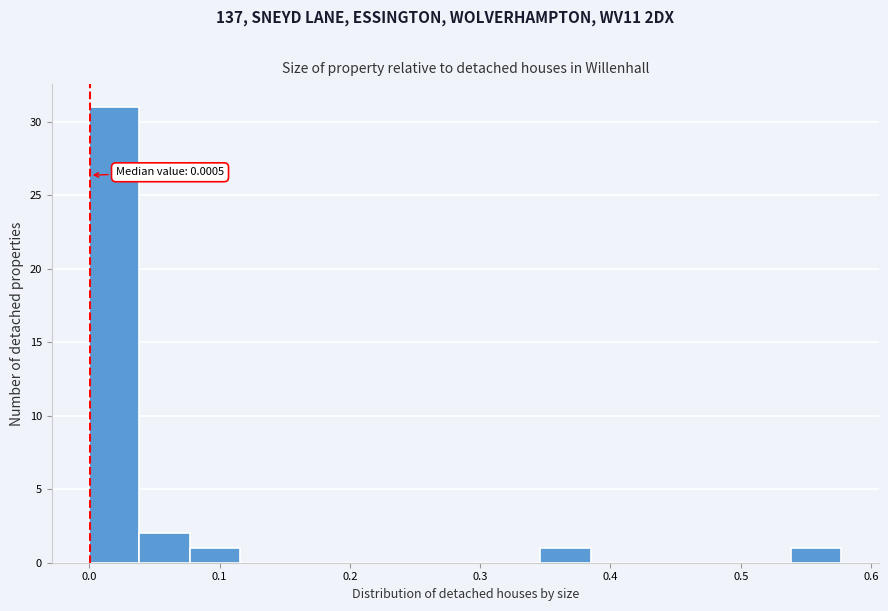

Read against the x-axis, roughly where is the centre of the tallest bar?

0.02